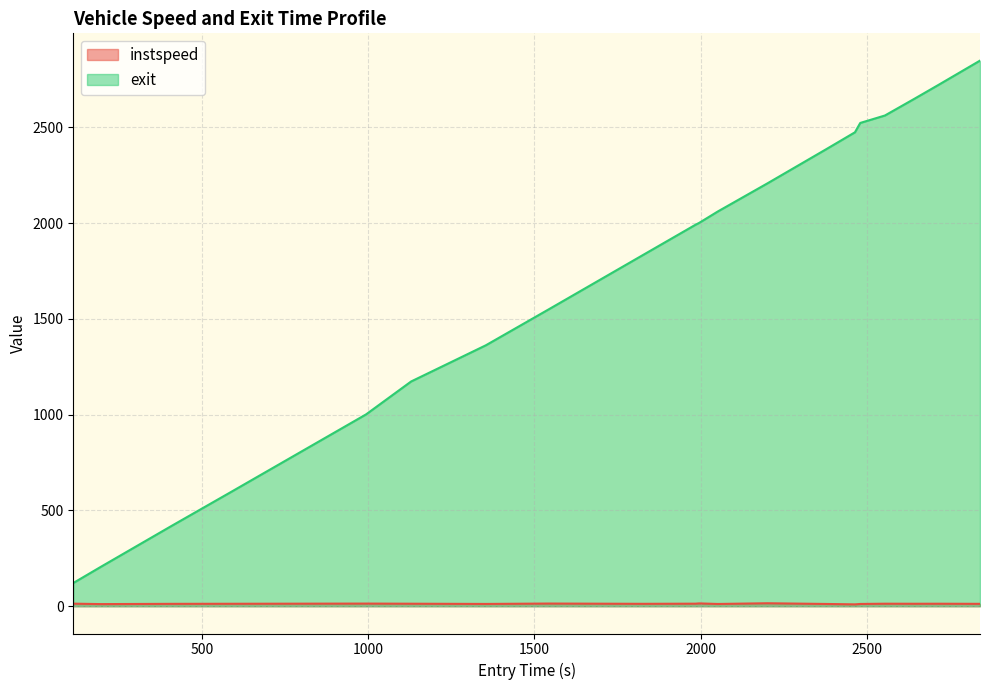

True or false: exit and instspeed intersect in this chart.

False